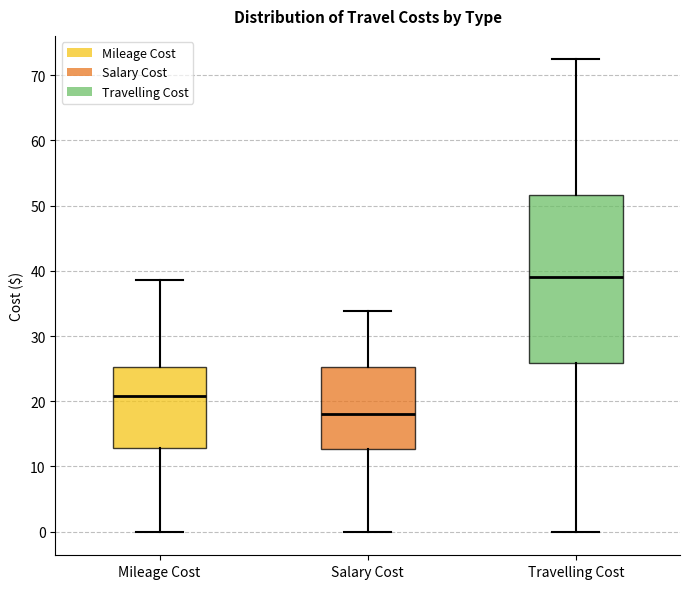

Reading left to right, transcribe this box plot: for each box, give where its median line is, the range the box spans, and where its two whiskers end, as read against the y-axis. The values are not printed on the chart, so give them approximately, as read against the axis.

Mileage Cost: median 21, box 13 to 25, whiskers 0 to 39
Salary Cost: median 18, box 13 to 25, whiskers 0 to 34
Travelling Cost: median 39, box 26 to 52, whiskers 0 to 72